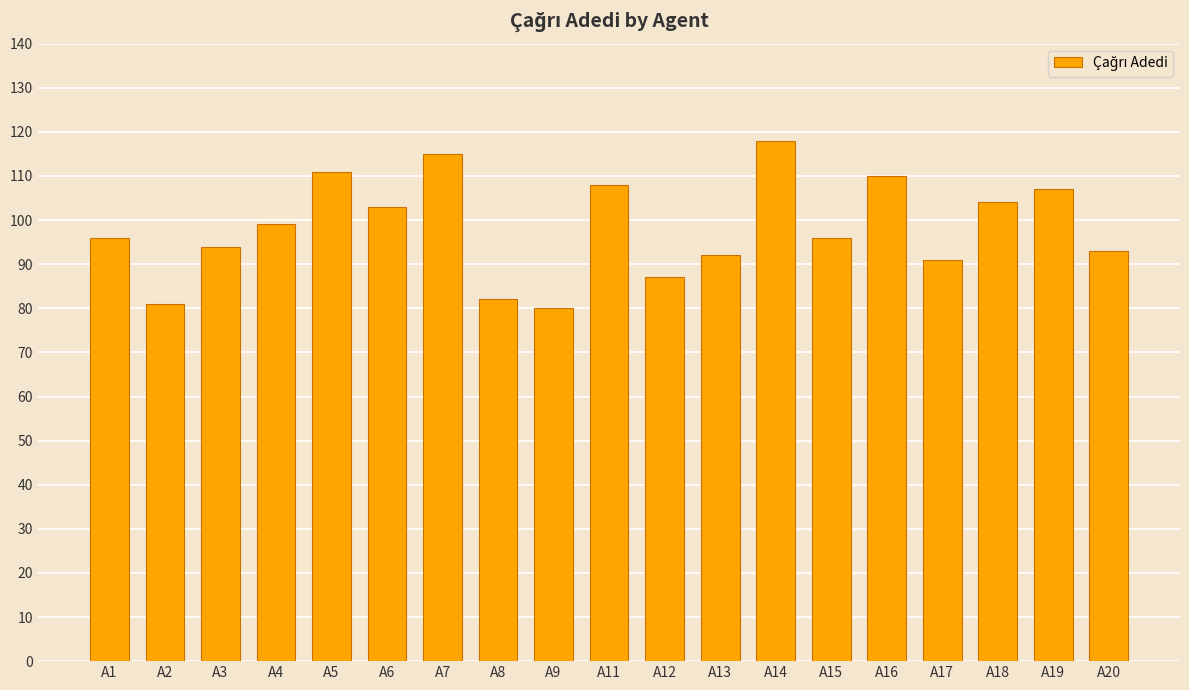

Reading left to right, list all the values displayed in this chart.

A1=96	A2=81	A3=94	A4=99	A5=111	A6=103	A7=115	A8=82	A9=80	A11=108	A12=87	A13=92	A14=118	A15=96	A16=110	A17=91	A18=104	A19=107	A20=93